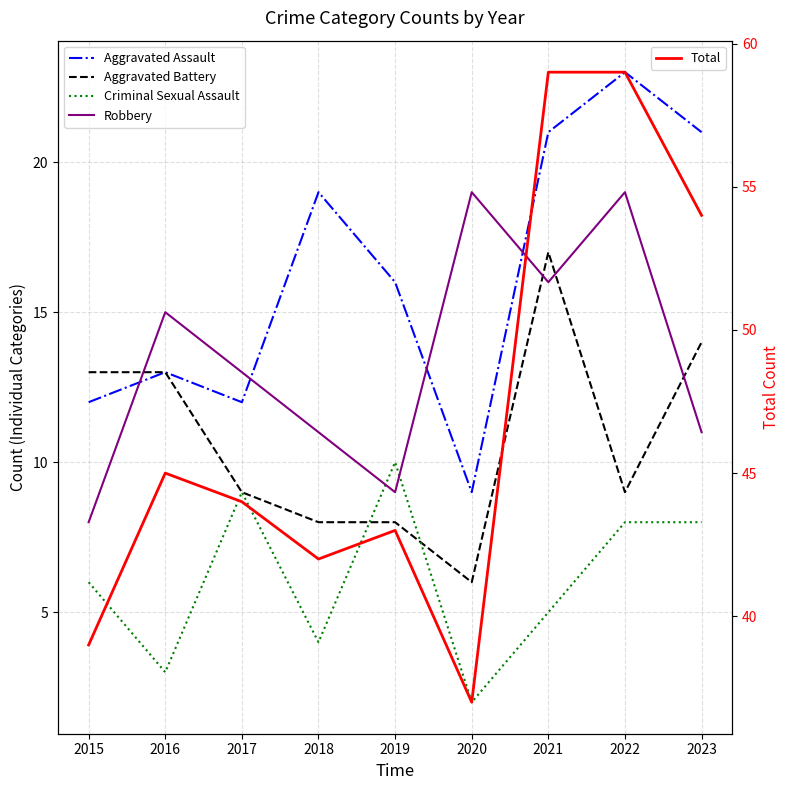

How many data points in Aggravated Battery are less than 9?

3